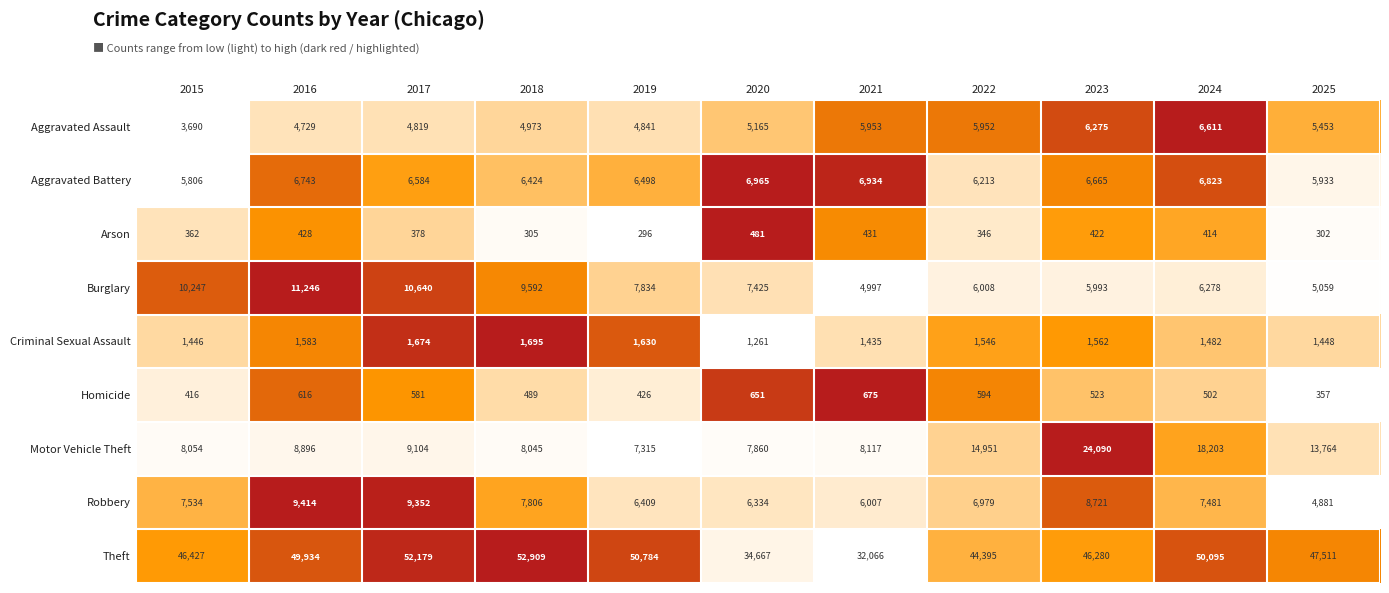

The Theft series shows 17756 at 2025. True or false?

False